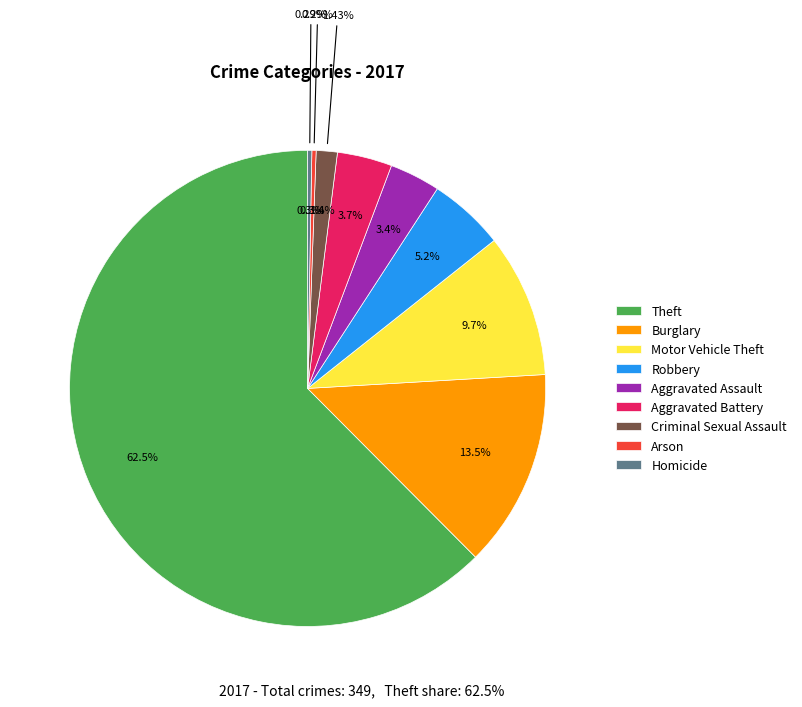

Is there a majority slice in this chart?

Yes